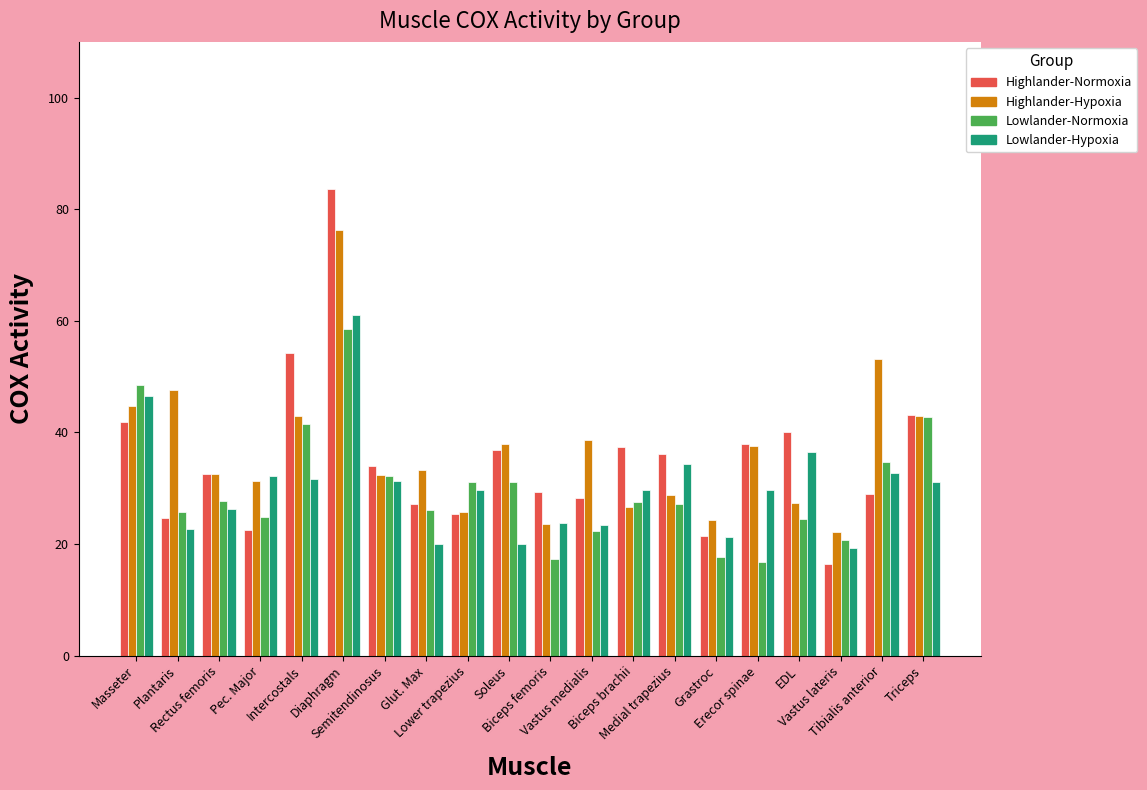

What position from the right is Diaphragm?

15